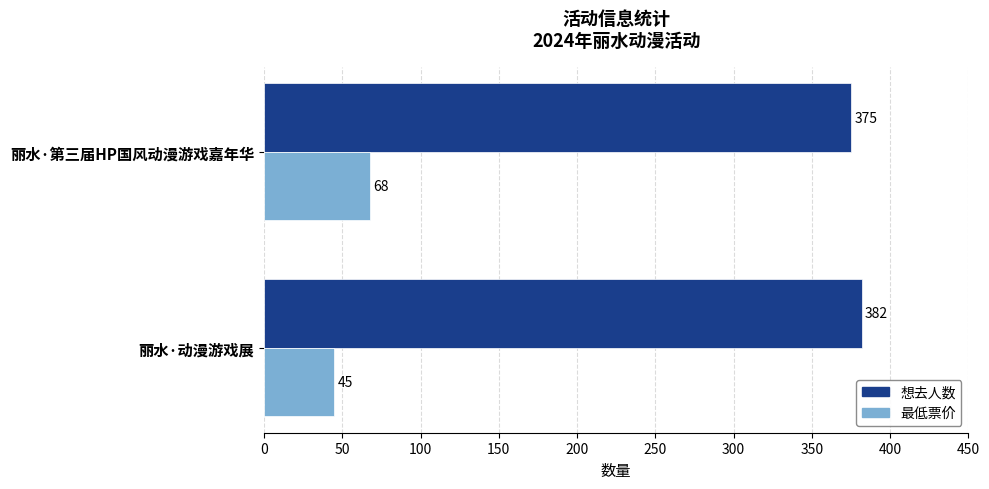

What is the difference between the maximum and minimum values in the 想去人数 series?

7